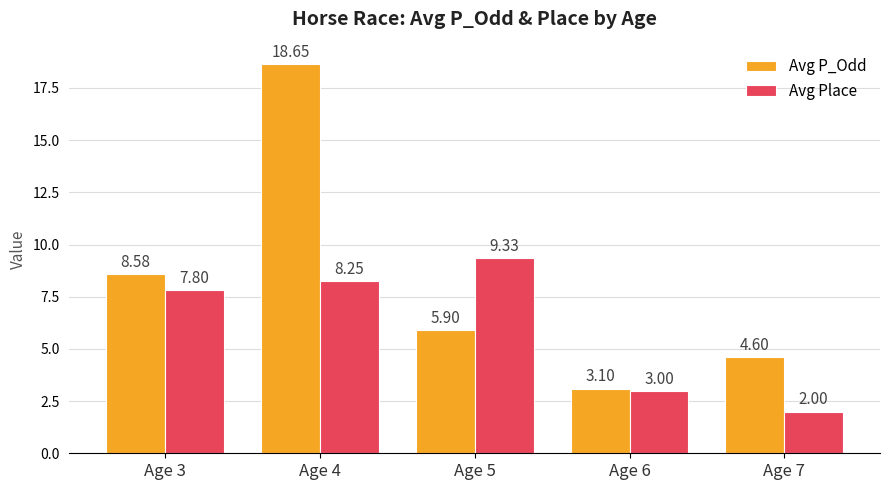

What is the difference between the maximum and minimum values in the Avg Place series?

7.3